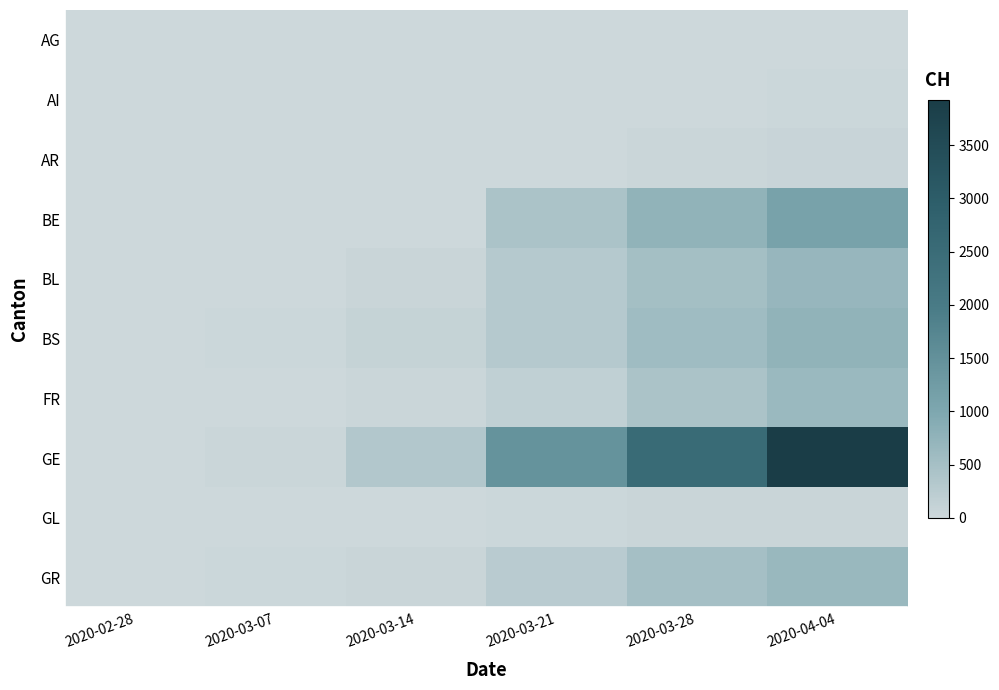

Reading left to right, list all the values displayed in this chart.

AG: 2020-02-28=1	2020-03-07=0	2020-03-14=0	2020-03-21=0	2020-03-28=0	2020-04-04=0
AI: 2020-02-28=0	2020-03-07=0	2020-03-14=2	2020-03-21=0	2020-03-28=13	2020-04-04=21
AR: 2020-02-28=0	2020-03-07=1	2020-03-14=0	2020-03-21=0	2020-03-28=45	2020-04-04=66
BE: 2020-02-28=1	2020-03-07=0	2020-03-14=0	2020-03-21=418	2020-03-28=767	2020-04-04=1106
BL: 2020-02-28=1	2020-03-07=15	2020-03-14=54	2020-03-21=292	2020-03-28=514	2020-04-04=682
BS: 2020-02-28=1	2020-03-07=21	2020-03-14=100	2020-03-21=297	2020-03-28=569	2020-04-04=767
FR: 2020-02-28=0	2020-03-07=0	2020-03-14=36	2020-03-21=167	2020-03-28=421	2020-04-04=638
GE: 2020-02-28=4	2020-03-07=42	2020-03-14=343	2020-03-21=1445	2020-03-28=2527	2020-04-04=3928
GL: 2020-02-28=0	2020-03-07=0	2020-03-14=8	2020-03-21=25	2020-03-28=47	2020-04-04=61
GR: 2020-02-28=6	2020-03-07=17	2020-03-14=56	2020-03-21=258	2020-03-28=495	2020-04-04=657